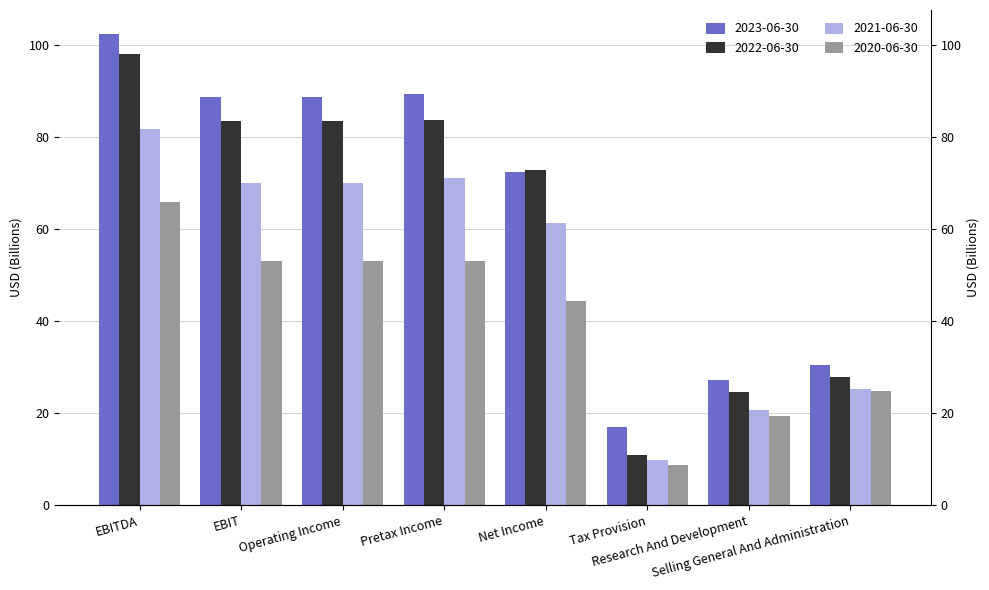

What is the spread (max minus min) of values at EBITDA?

36.6